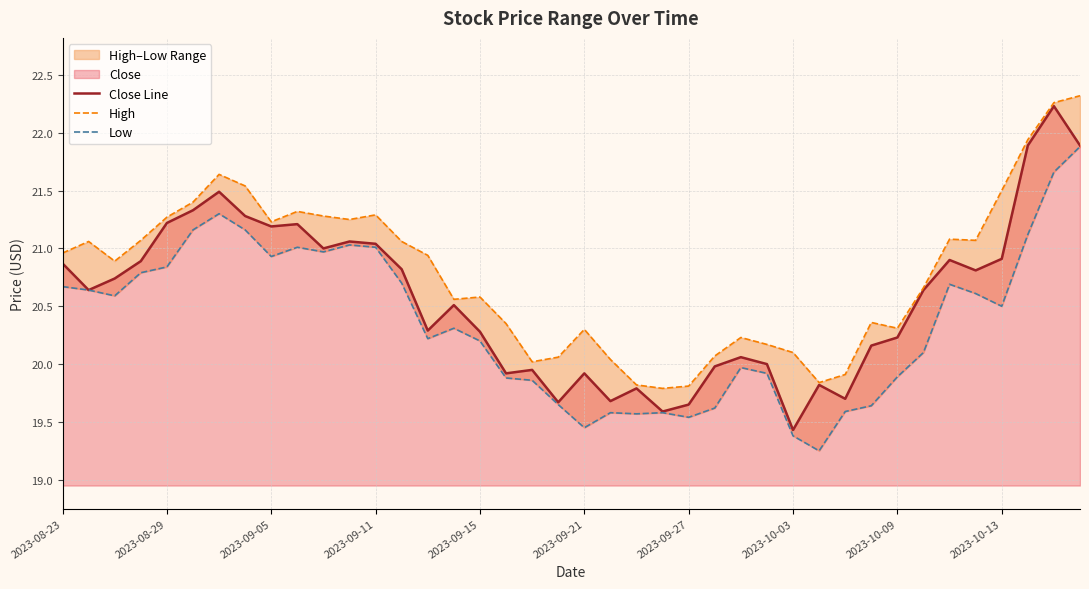

What is the smallest value displayed?

19.2